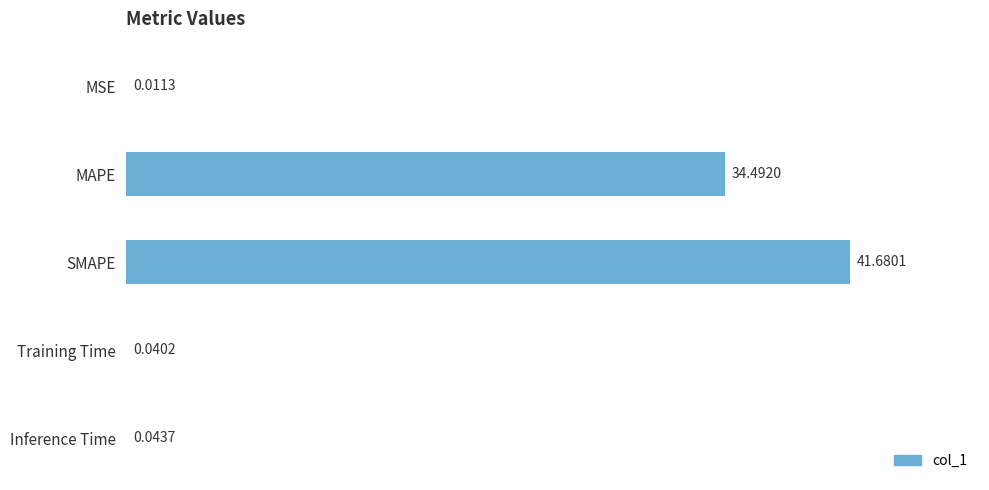

The value at MAPE is 56.9. True or false?

False